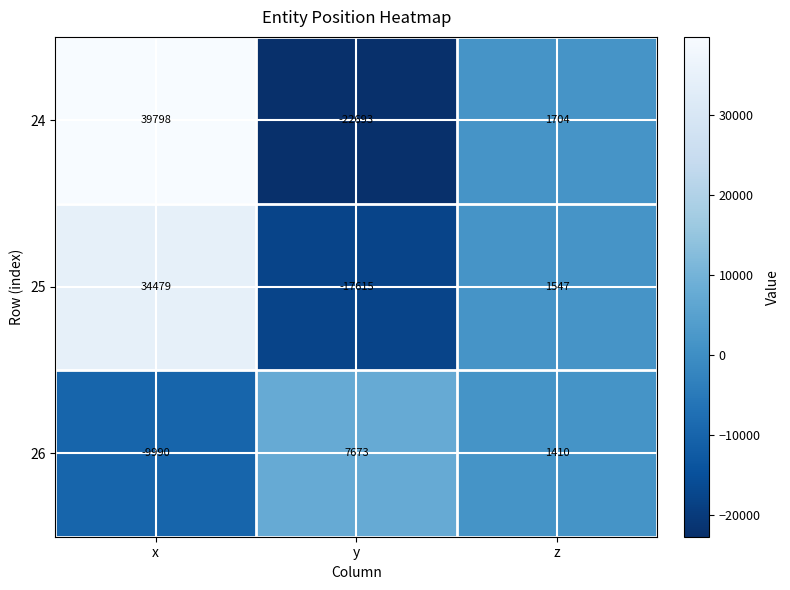

What is the average value of the 26 series?

-302